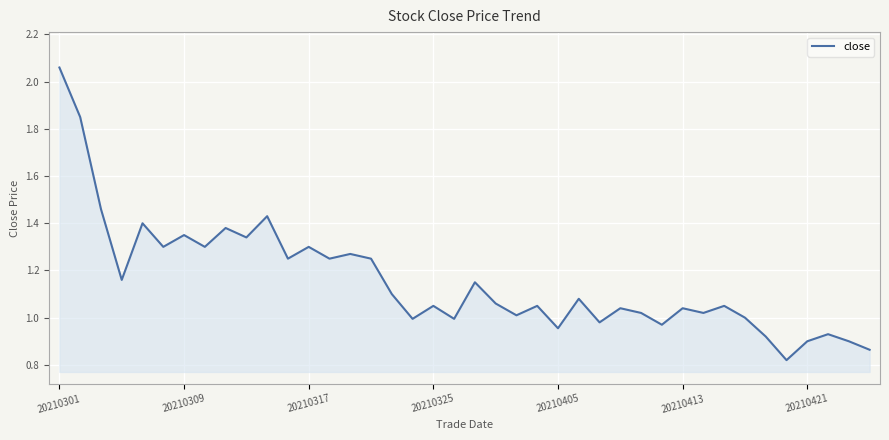

What is the average value?

1.2